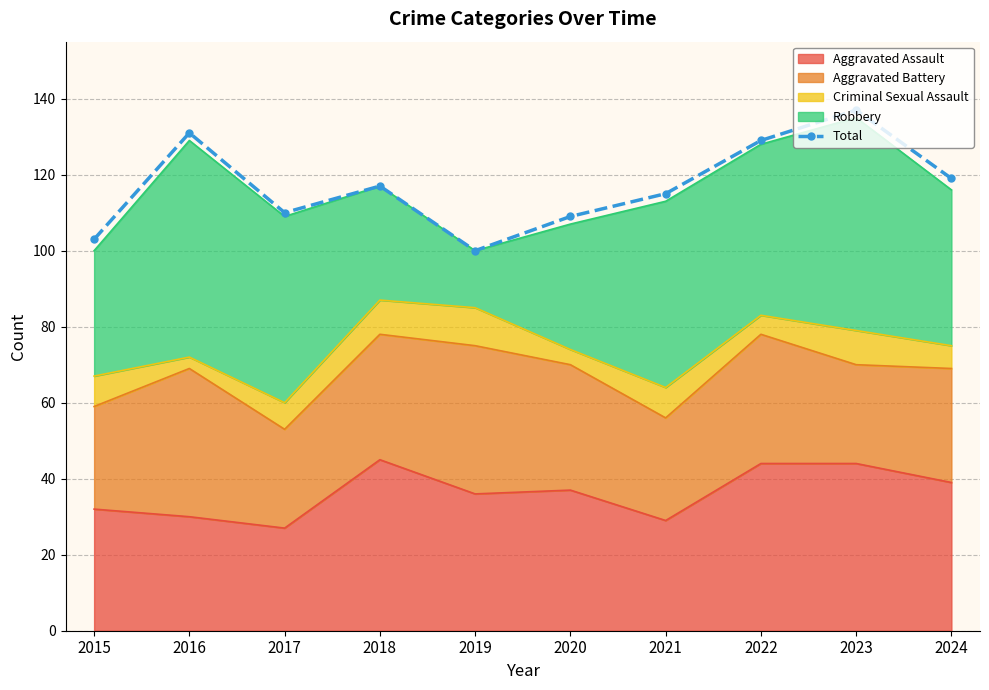

How many points are lower than both their immediate neighbors (excluding endpoints)?

2